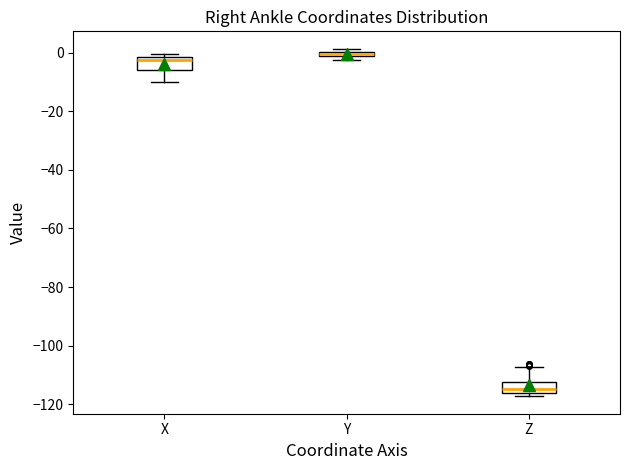

Where does the median line of the box for Z sit on the y-axis? The values are not printed on the chart, so give them approximately, as read against the axis.

-114